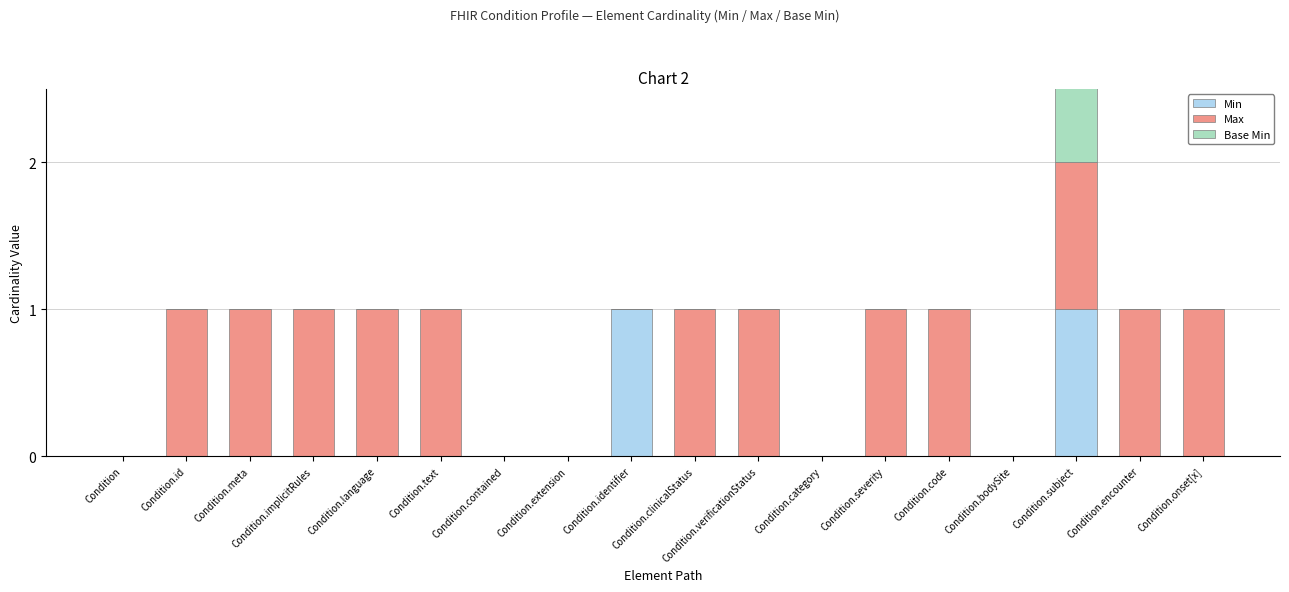

The value of Base Min at Condition.clinicalStatus is -1. True or false?

False